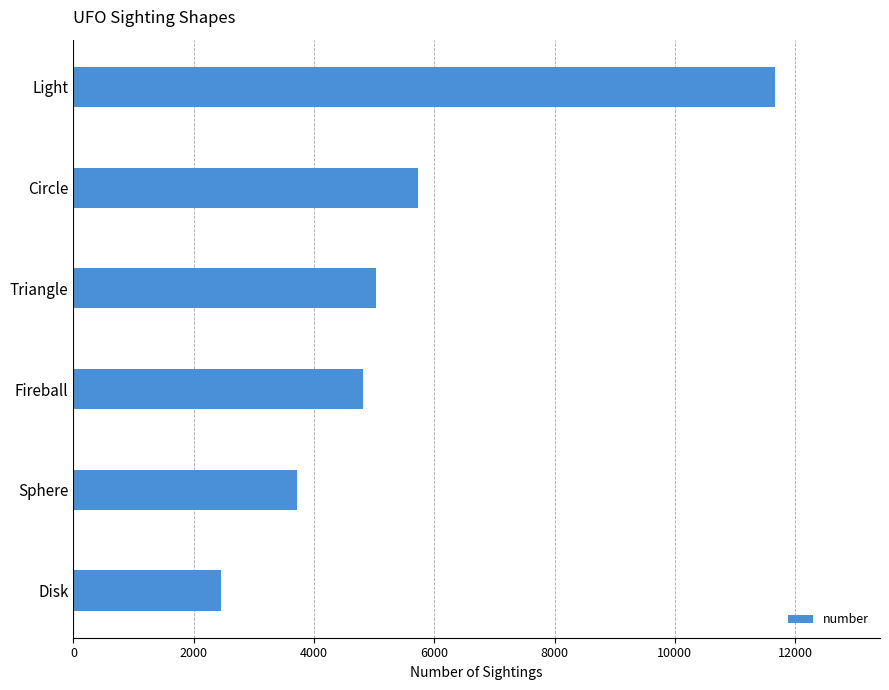

What is the greatest value displayed?

11661